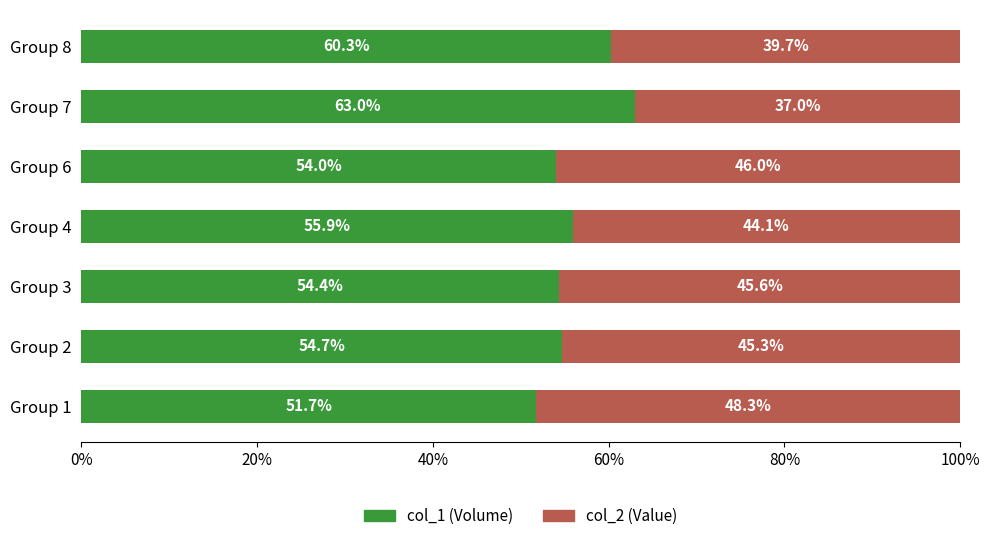

Is it true that col_1 (Volume) equals 103.7 at Group 8?

False